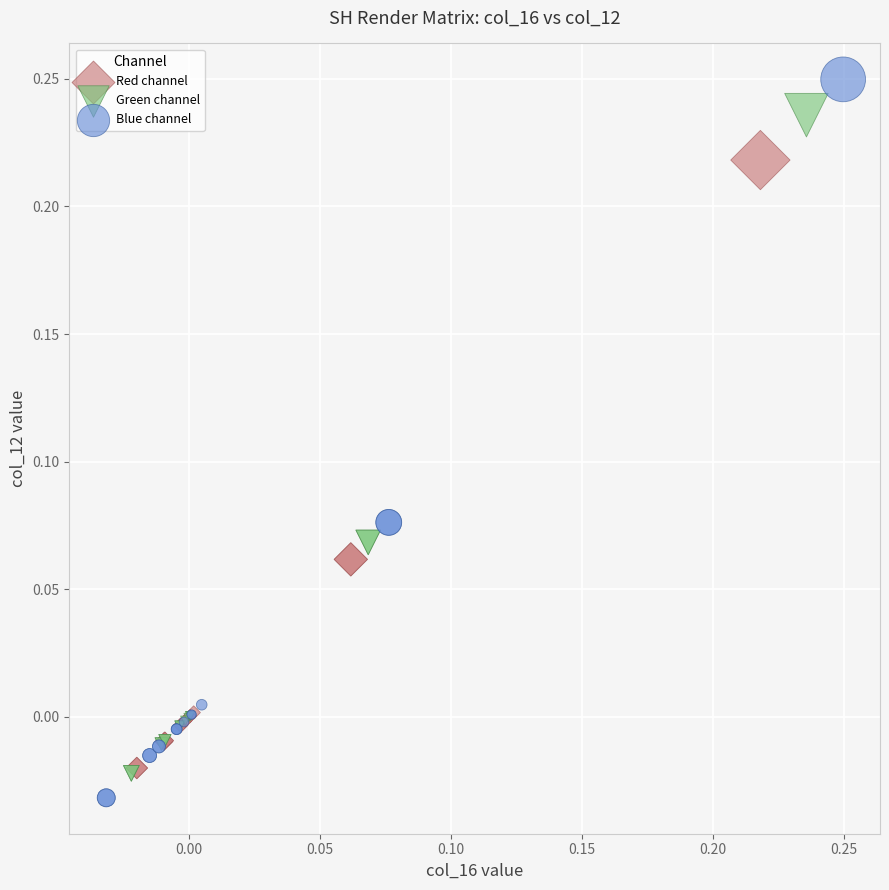

Which series has the largest Y range (max minus min)?

Blue channel